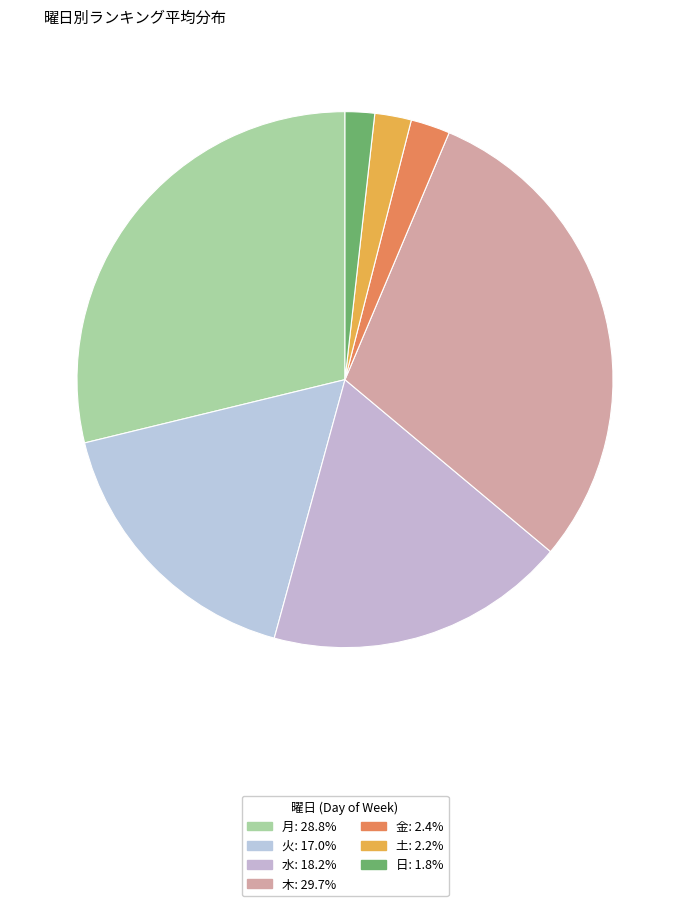

Rank the categories by value from highest to lowest.

木, 月, 水, 火, 金, 土, 日